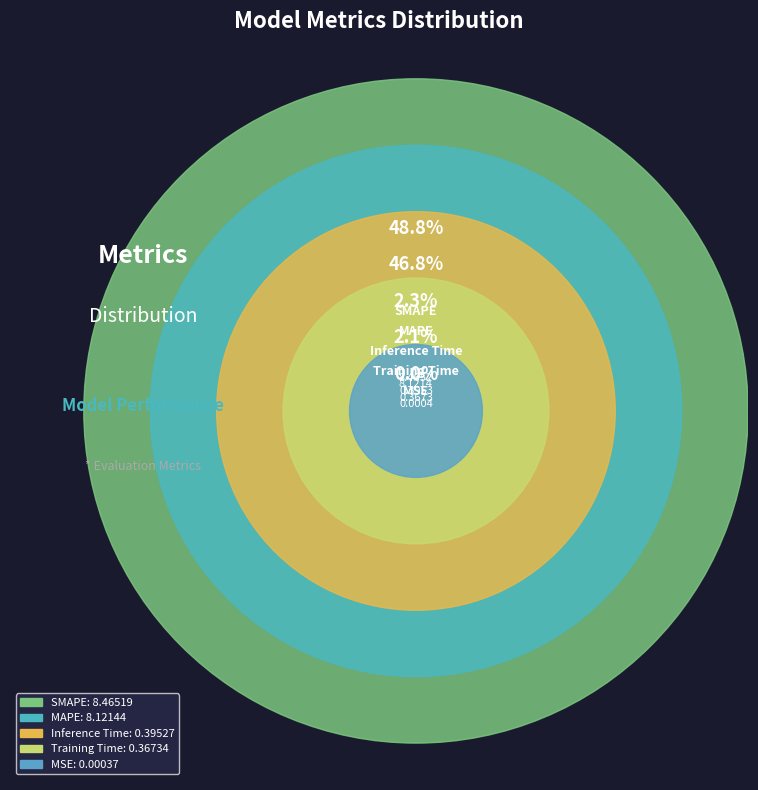

Rank the categories by value from lowest to highest.

MSE, Training Time, Inference Time, MAPE, SMAPE